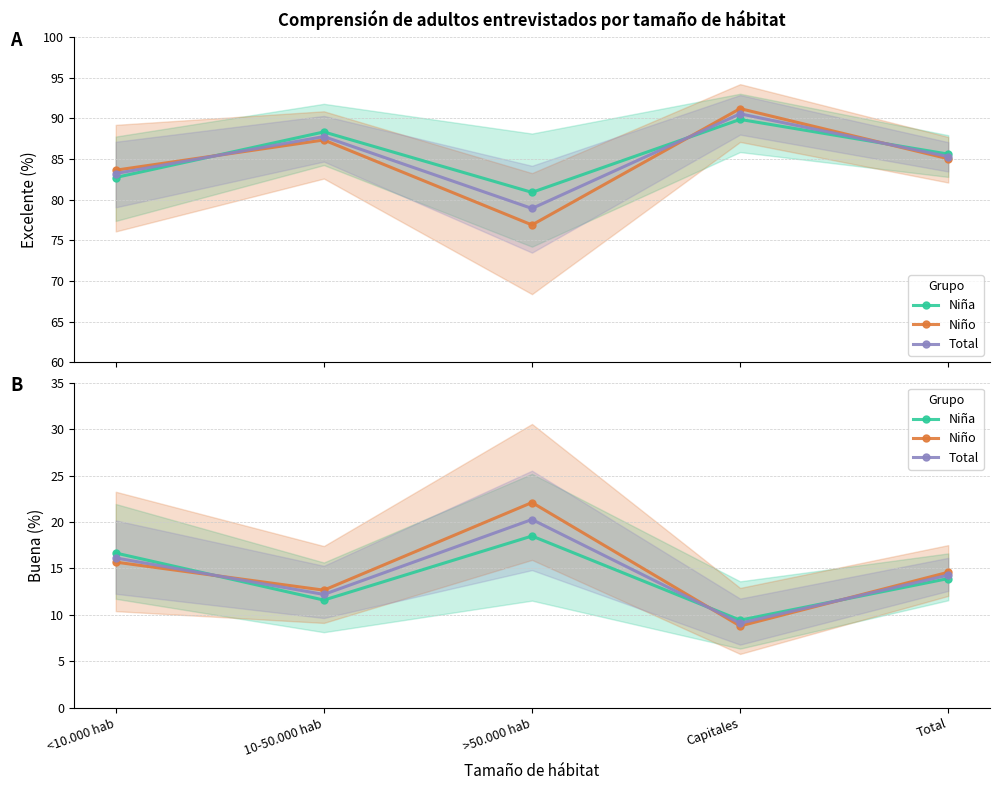

Which series has the widest spread of values?

Niño